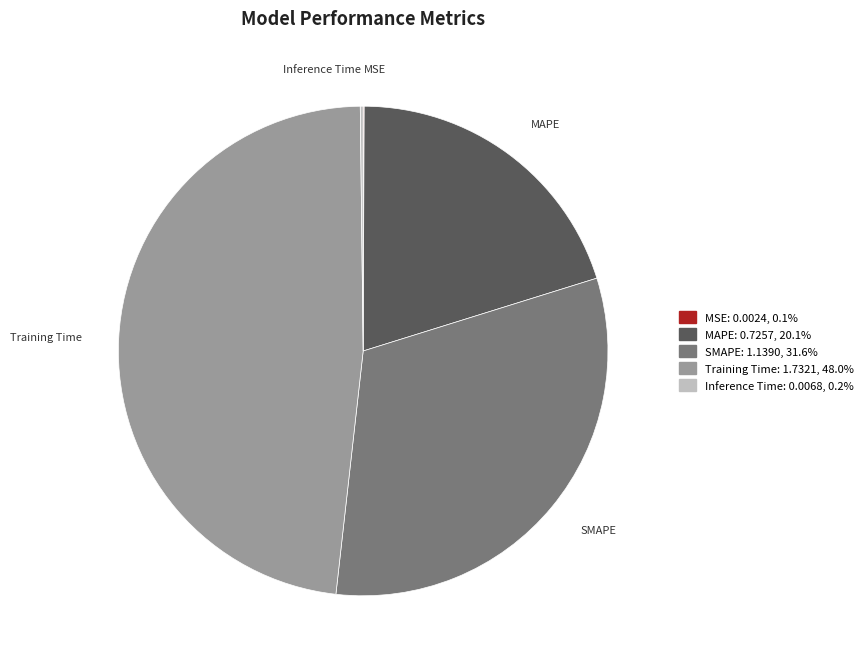

Which category has the biggest portion of the pie?

Training Time